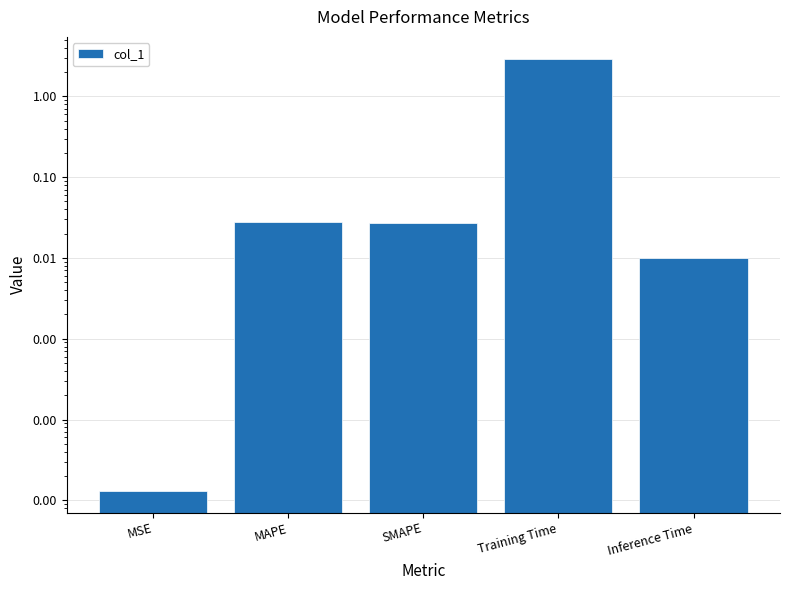

What is the sum of all values?

3.0